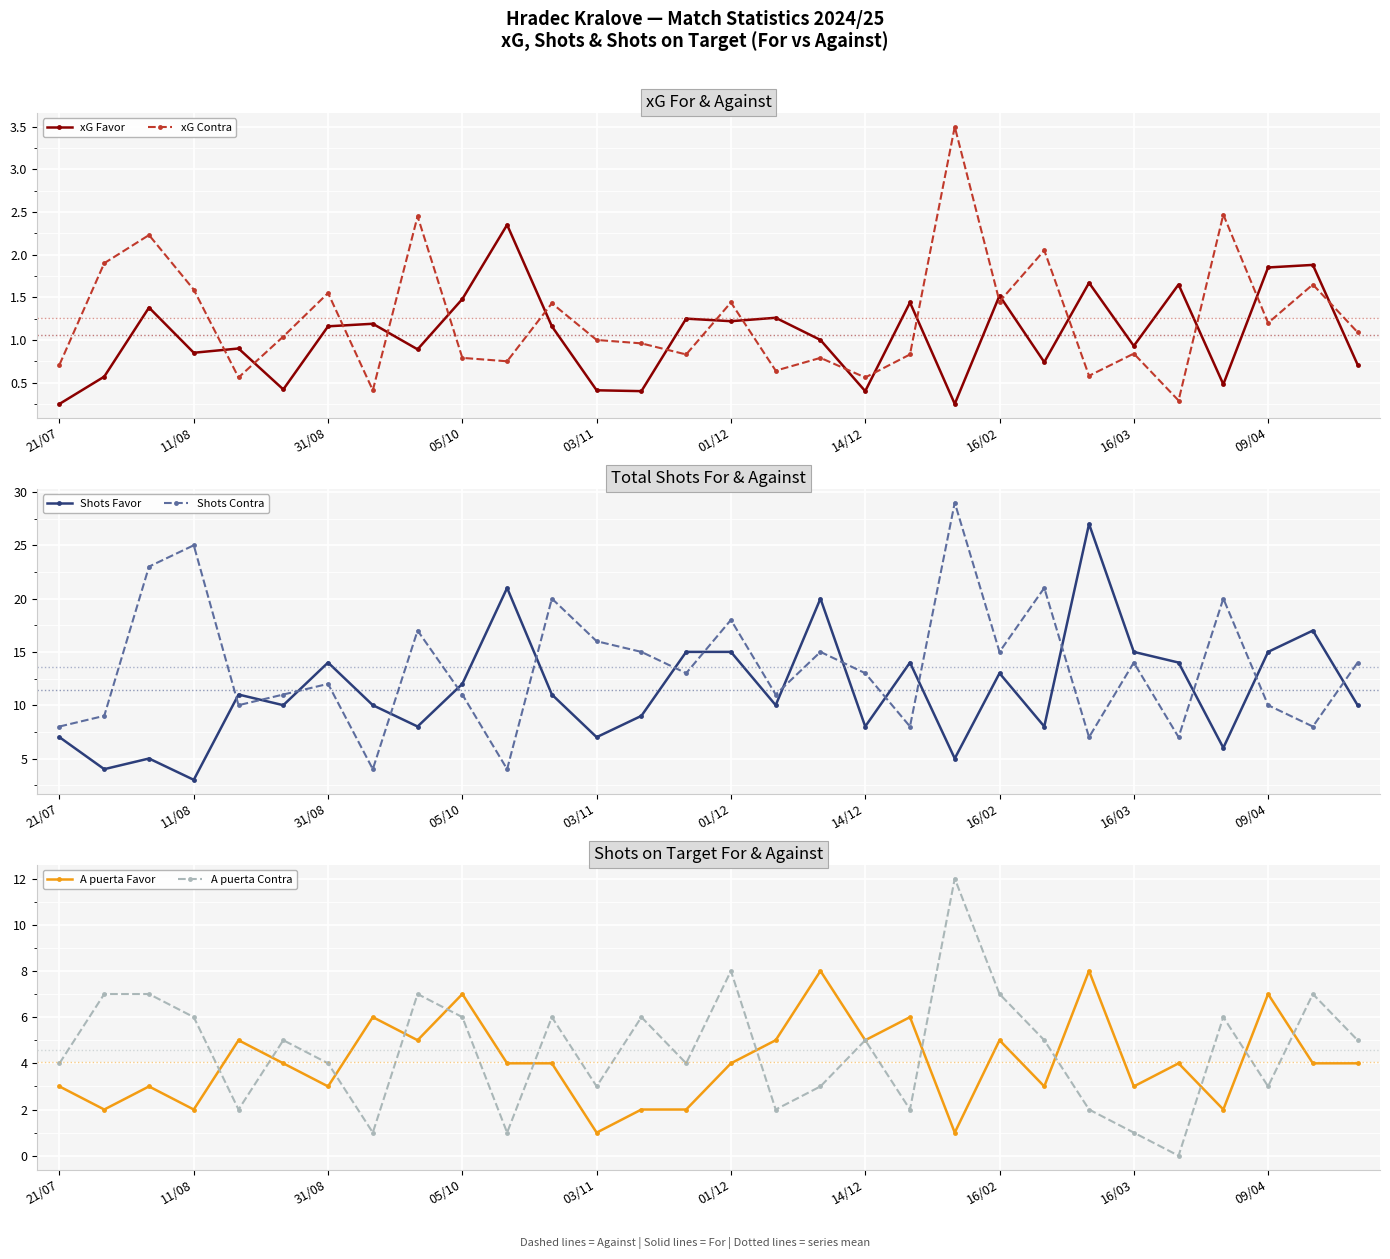

What is the label of the 1st point from the left?

21/07